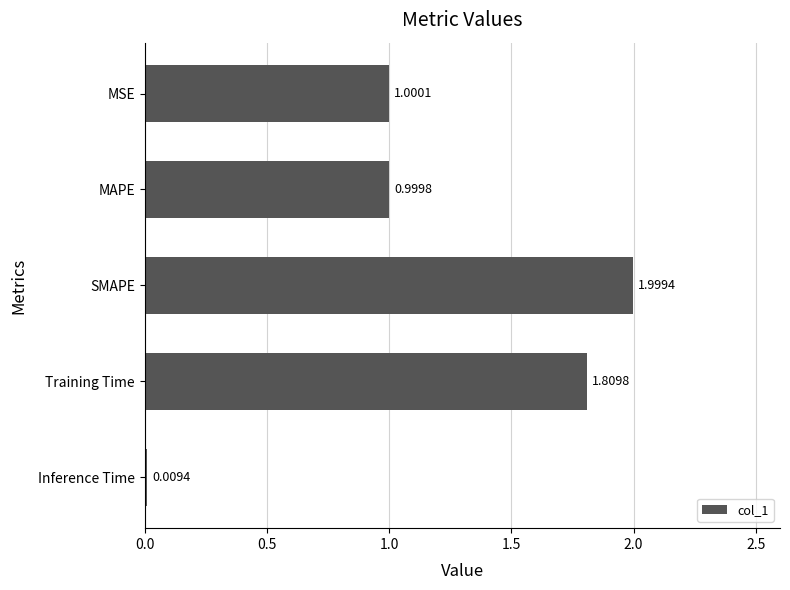

Which category has the lowest value across all series?

Inference Time